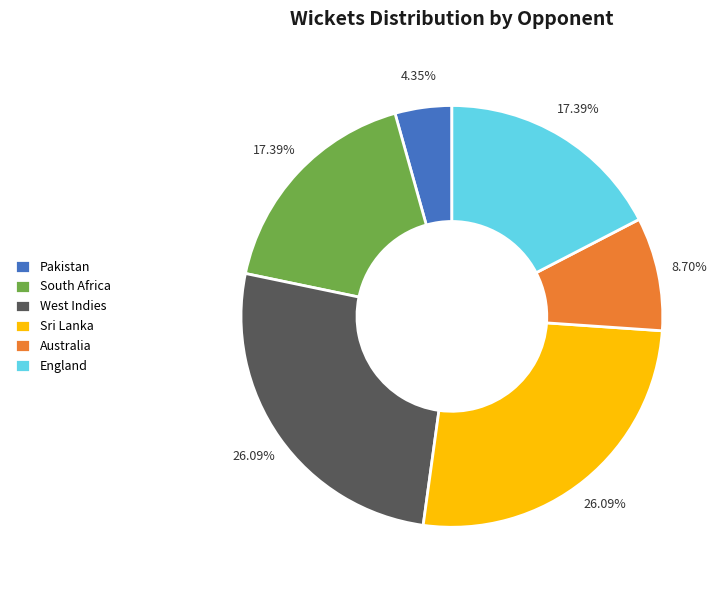

What portion of the pie excludes Australia?

91.3%